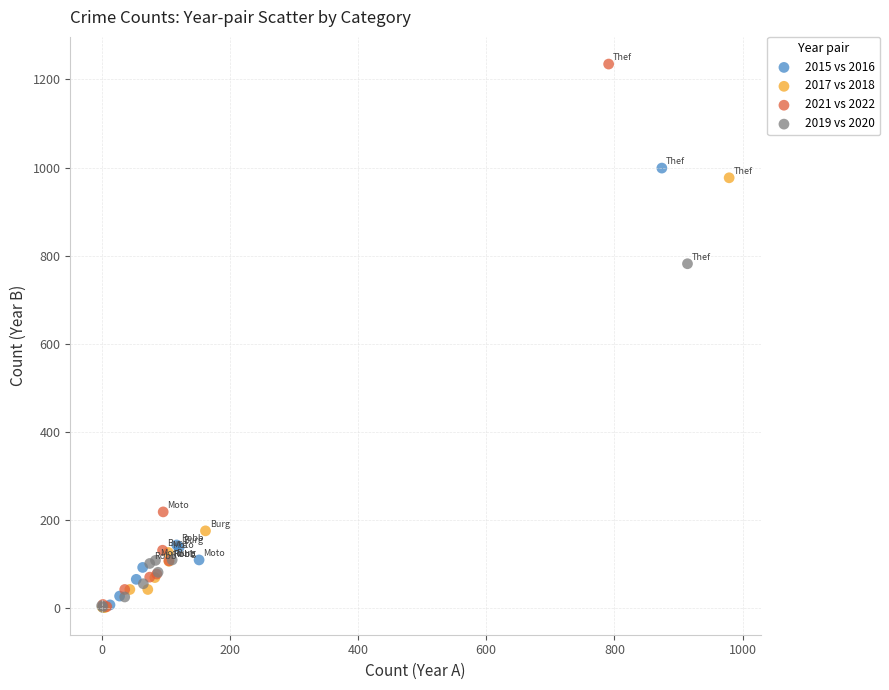

Which series contains the highest Y value?

2021 vs 2022